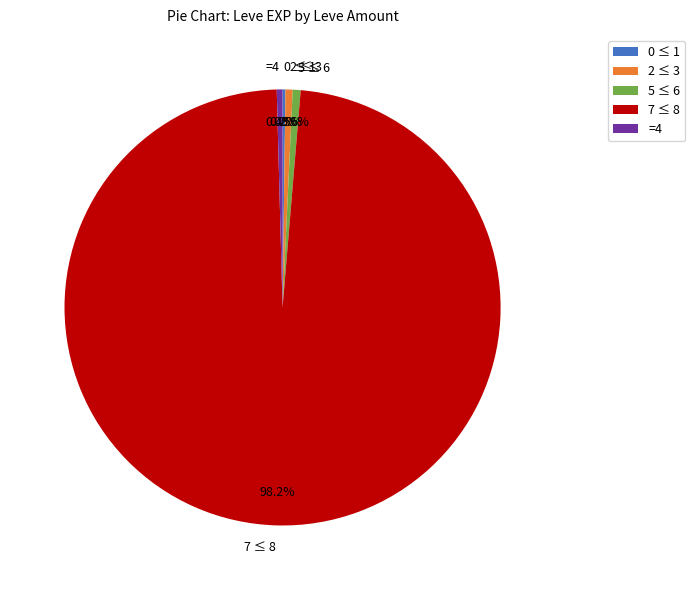

Does any single category account for the majority?

Yes